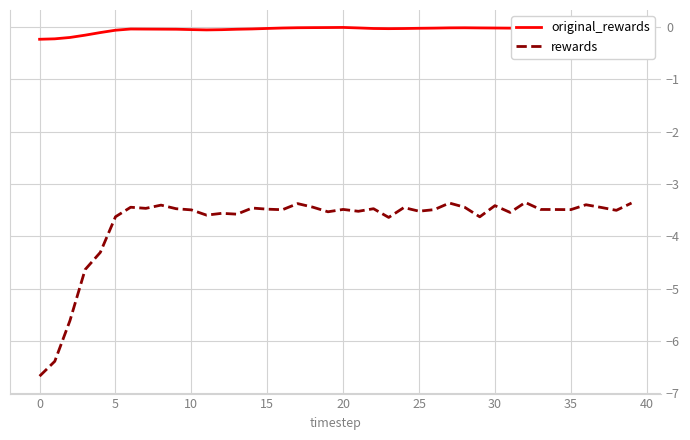

What is the smallest value displayed?

-6.7